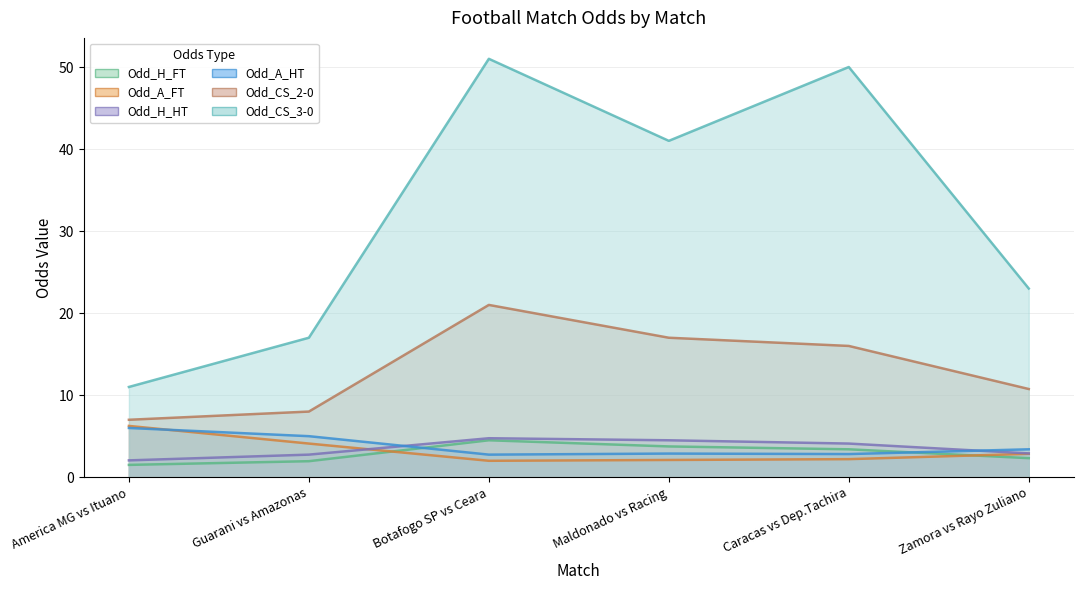

How many data points does each series have?

6